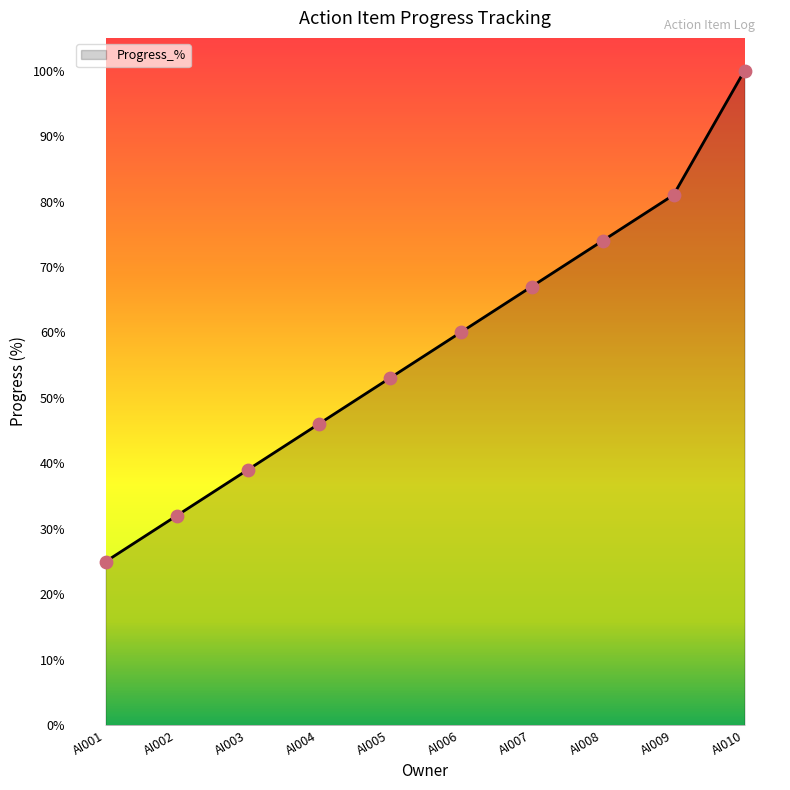

Approximately how many times larger is the value at AI002 compared to AI009?

0.4